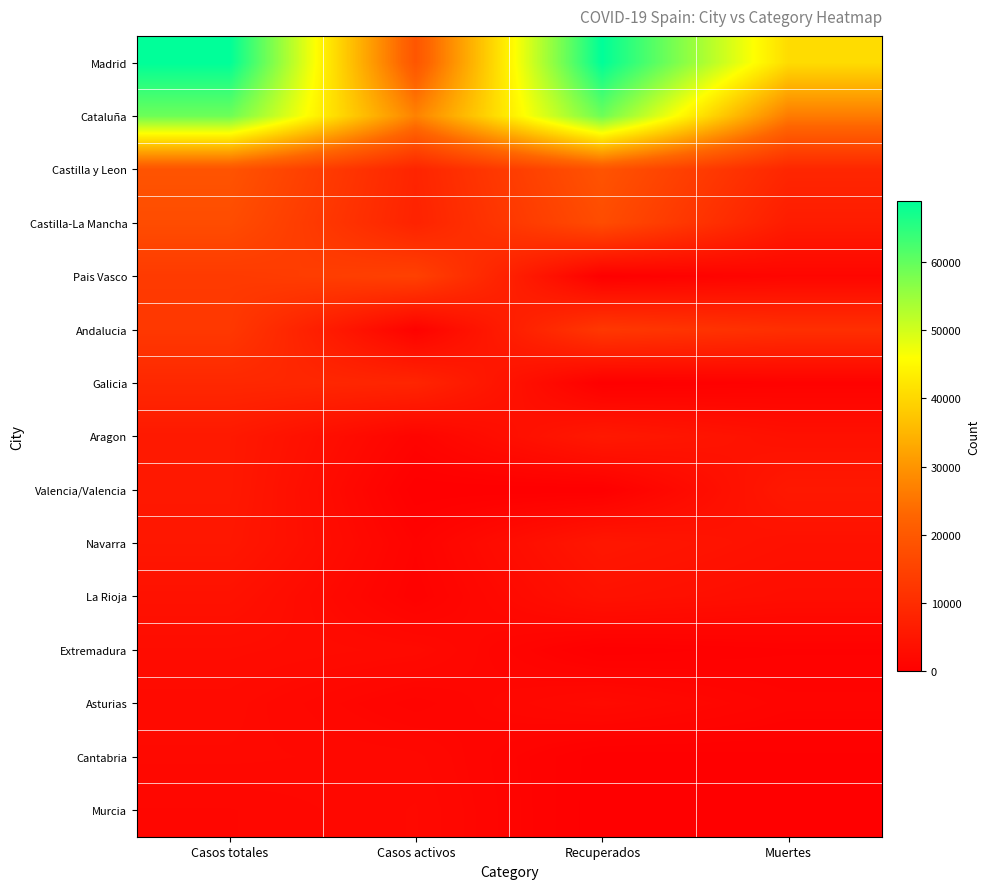

At how many categories does at least one series exceed 17622?

4